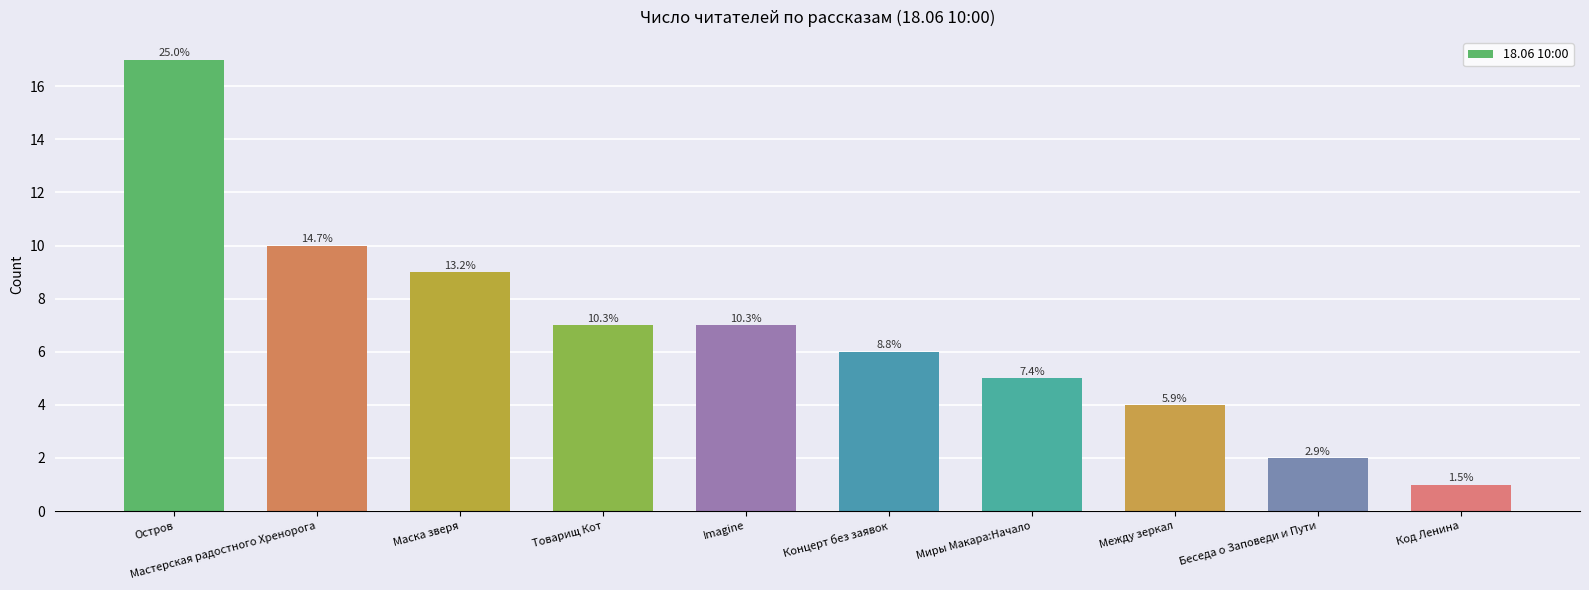

Does the chart contain any negative values?

No